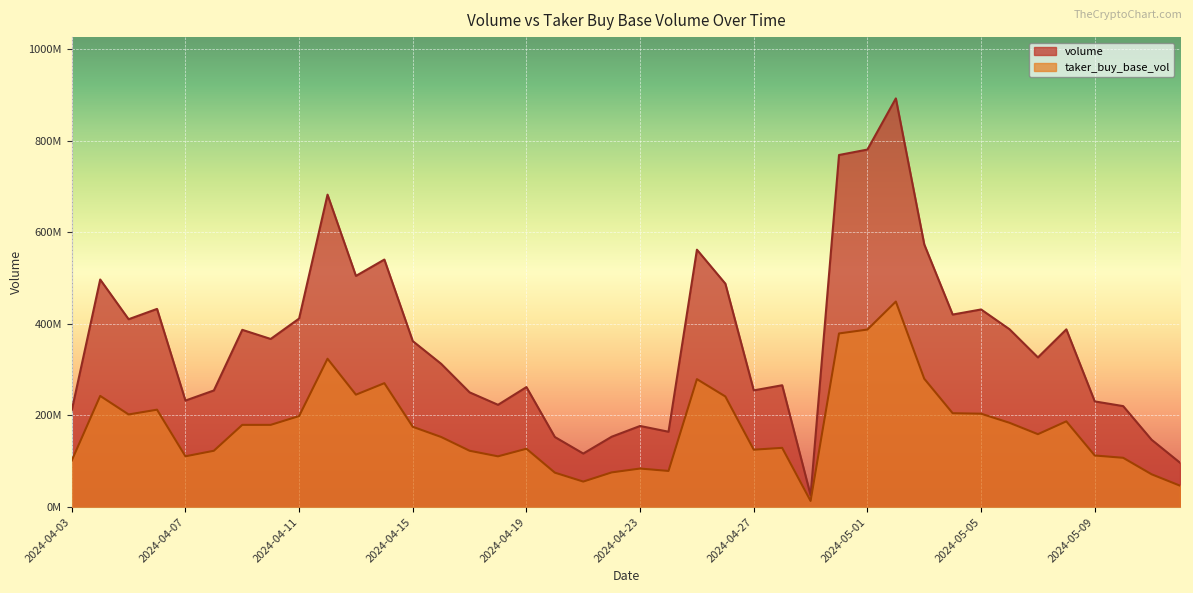

Does the chart display data point markers on the line(s)?

No